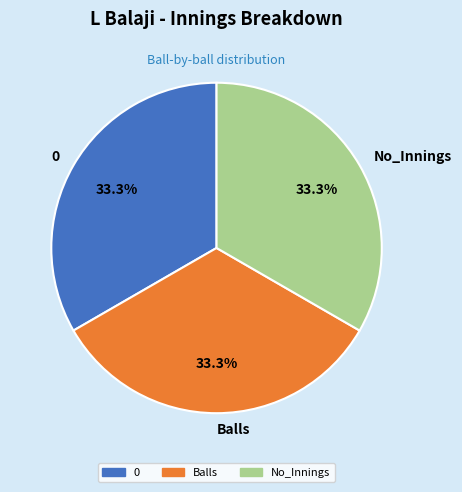

Does any single category account for the majority?

No